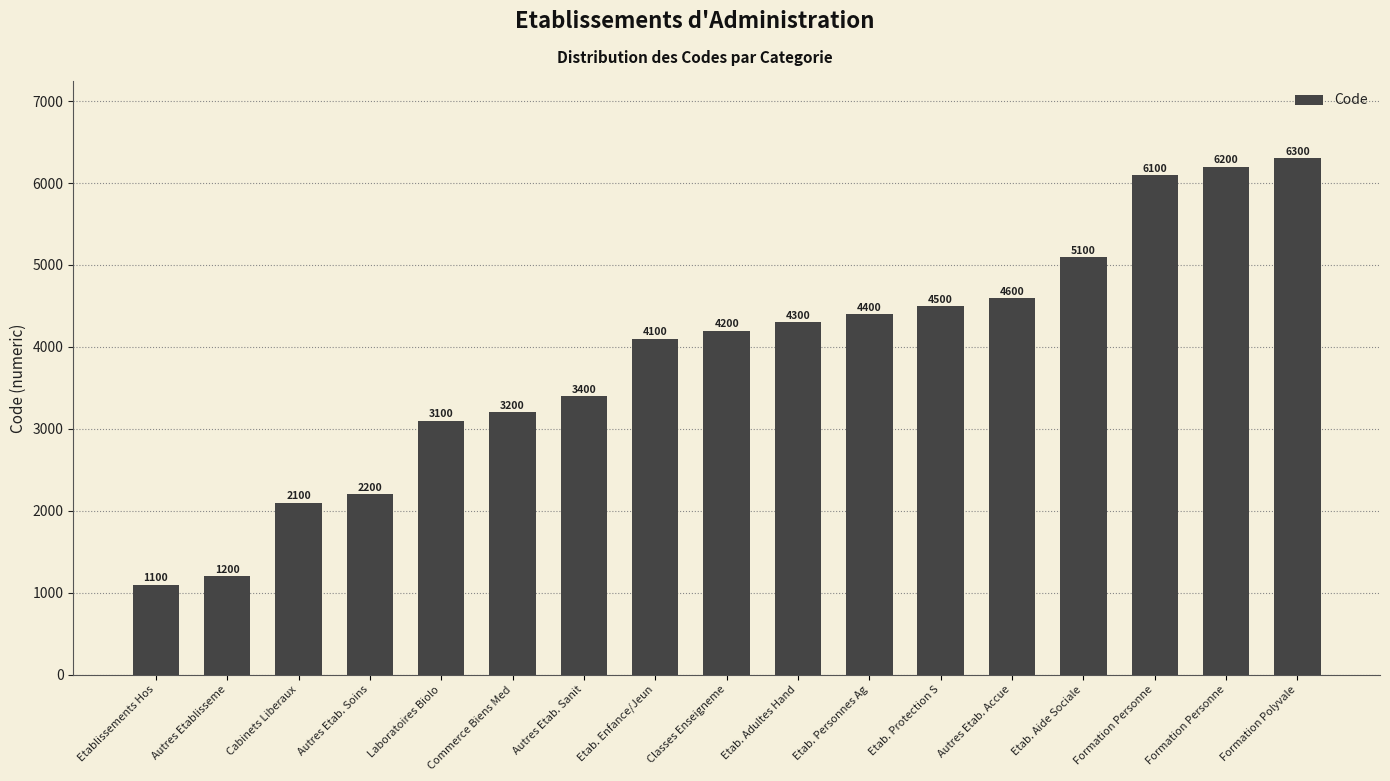

Count the number of data series in this chart.

1